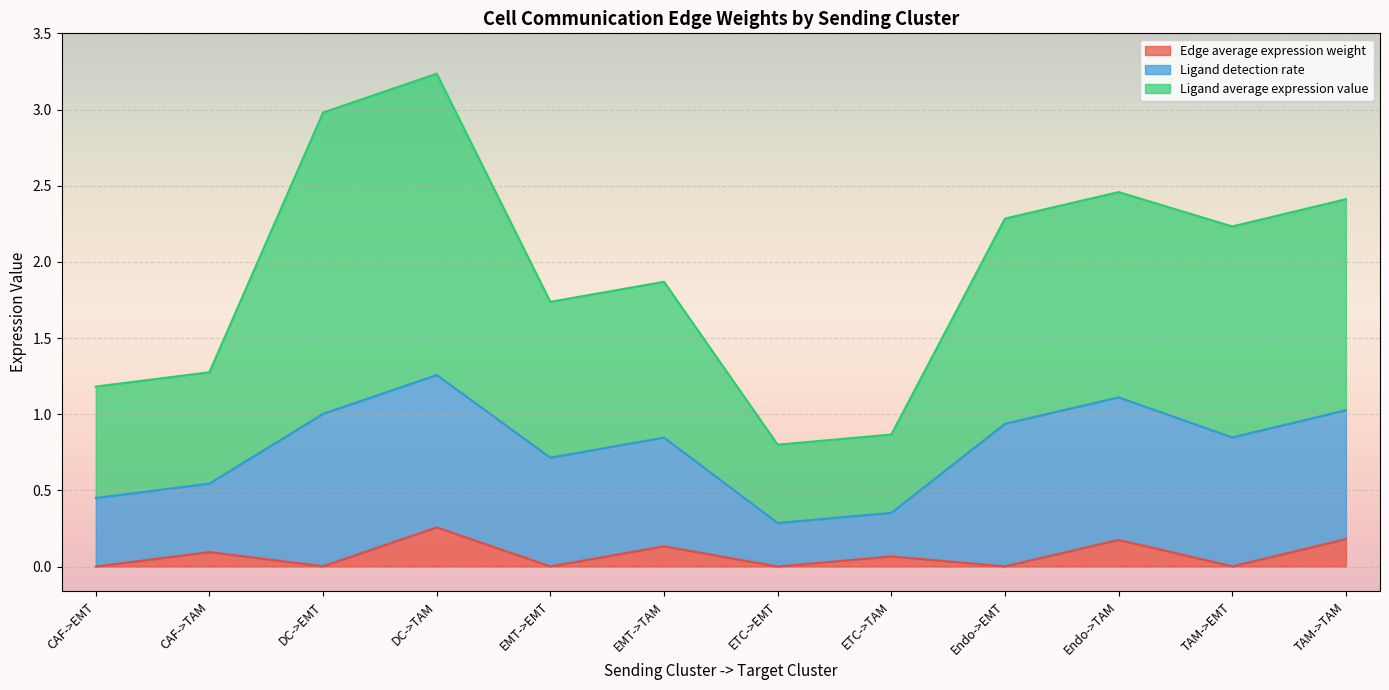

Which series changed the most between EMT->TAM and TAM->TAM?

Ligand average expression value